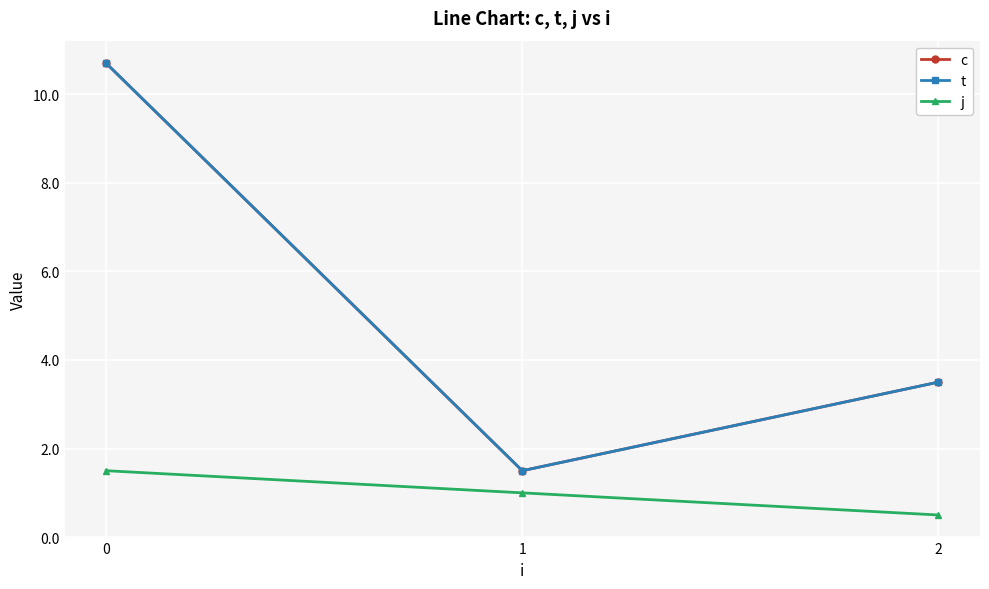

Does the chart have visible grid lines?

Yes